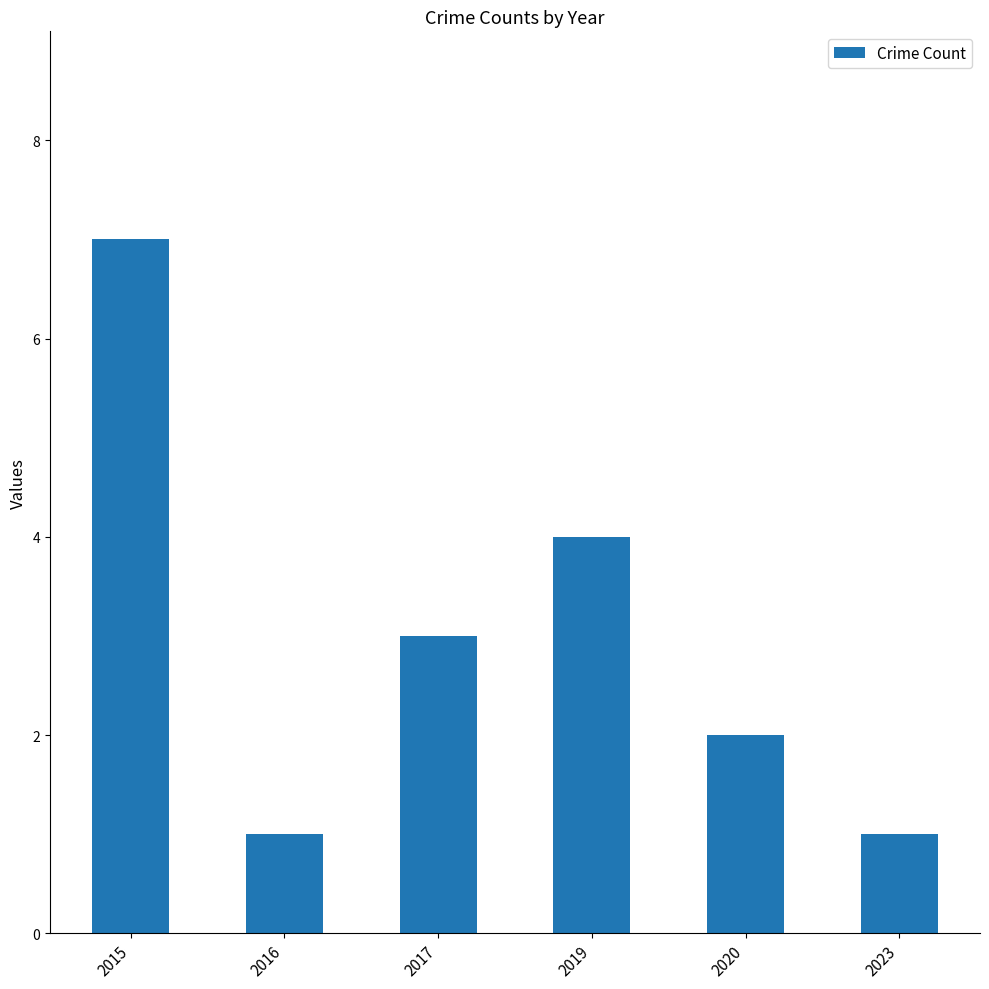

What is the average value?

3